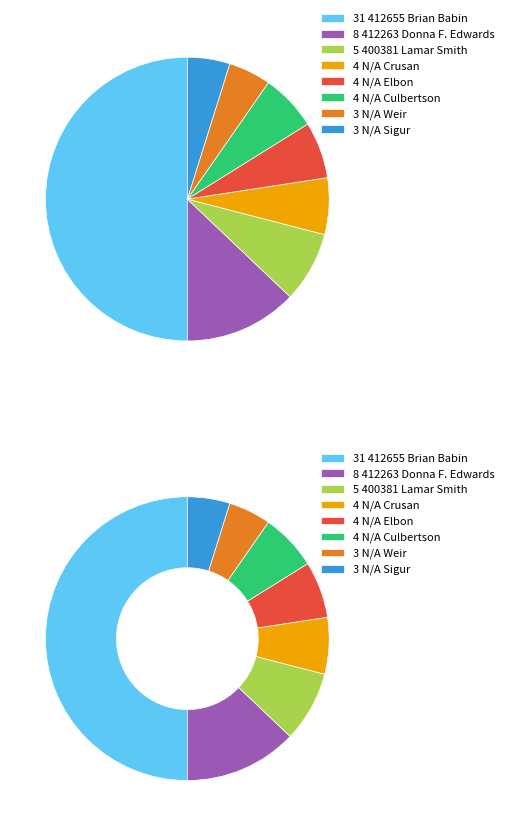

How many slices are in this pie chart?

8